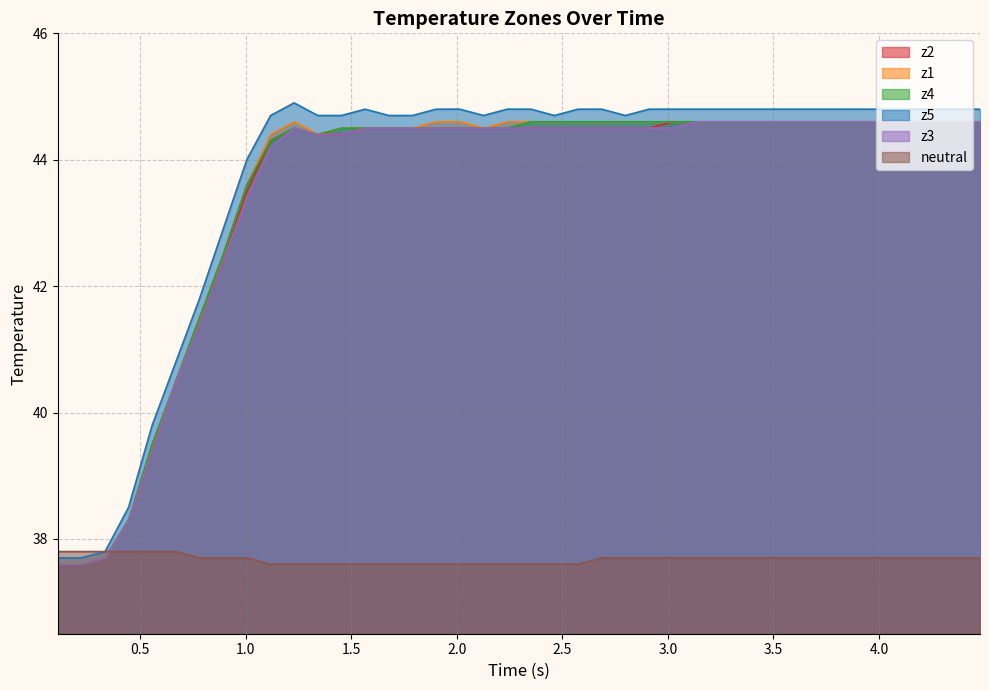

How many interior local peaks does the z4 series have?

1